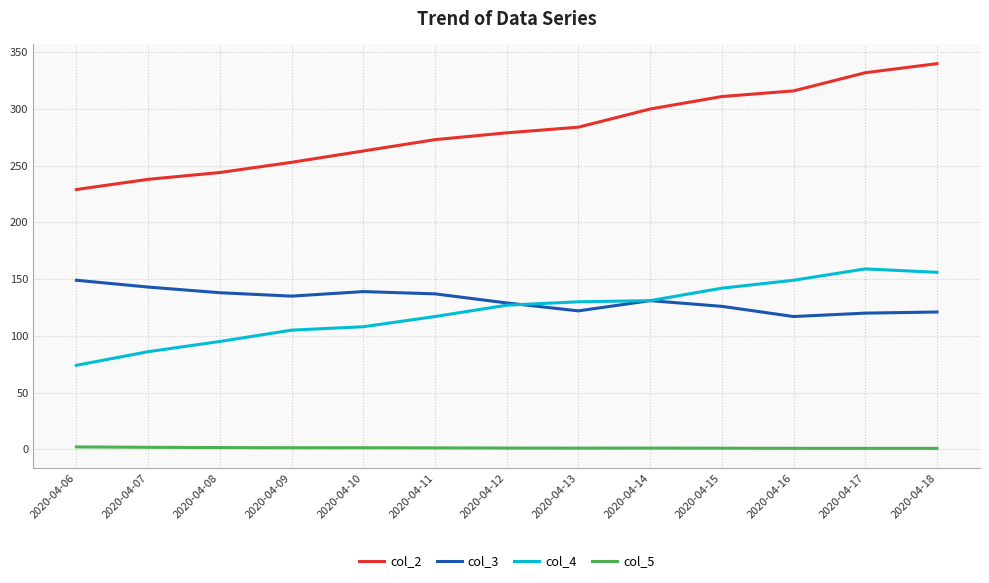

Which series has the widest spread of values?

col_2